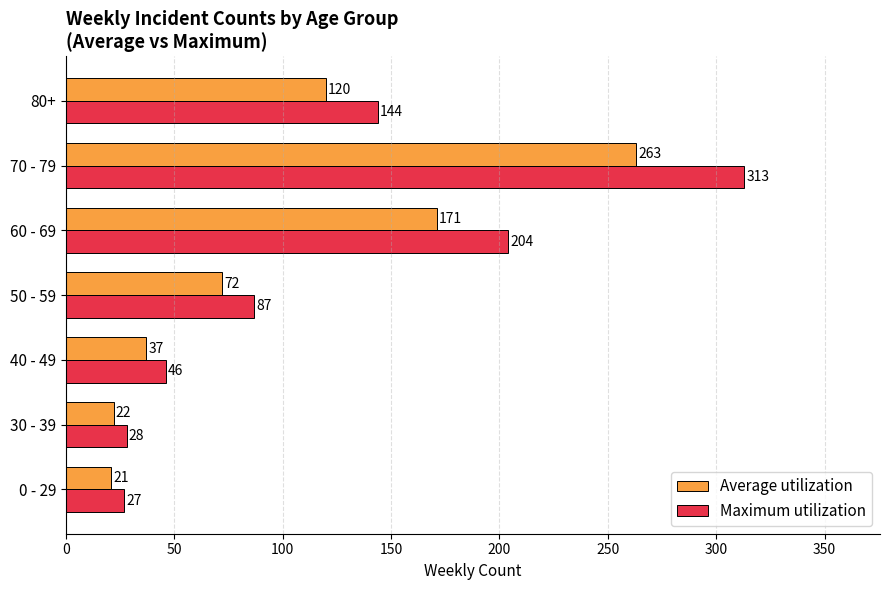

What is the difference between the second highest and minimum values in the Average utilization series?

150